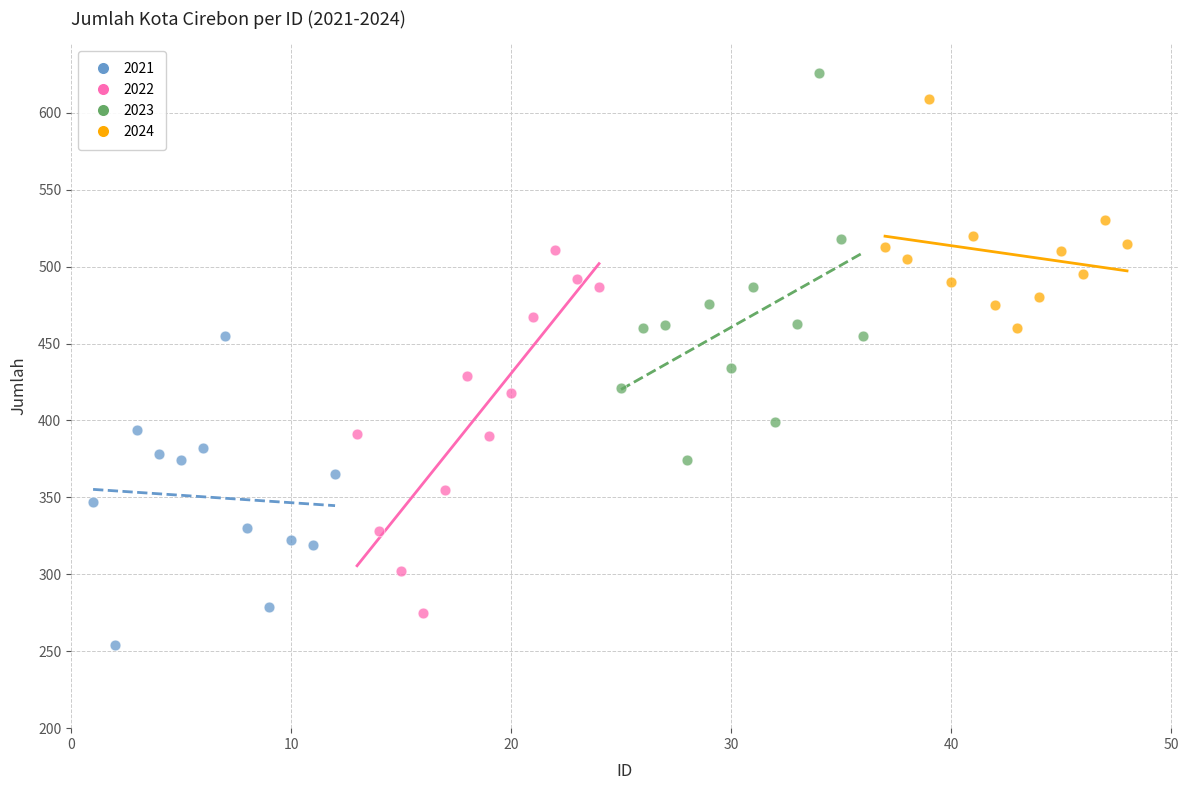

What are all the series names shown in the legend?

2021, 2022, 2023, 2024